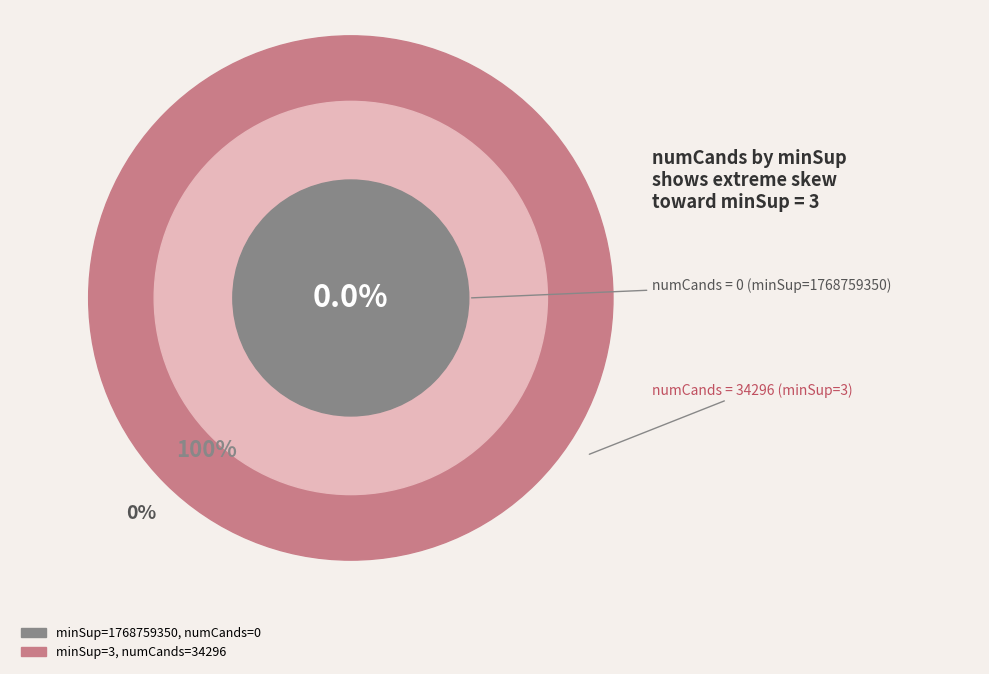

Which slice is the largest?

3